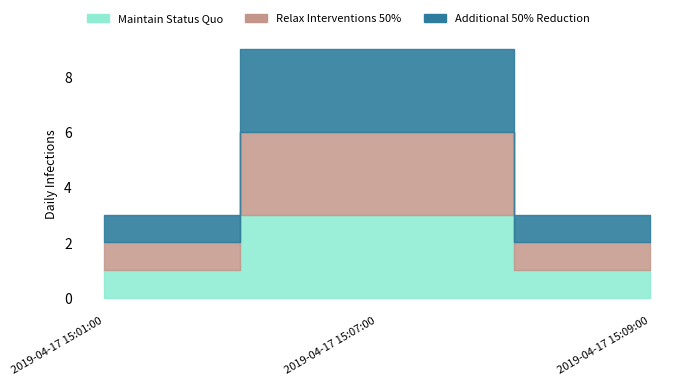

Which category has the highest value across all series?

2019-04-17 15:07:00